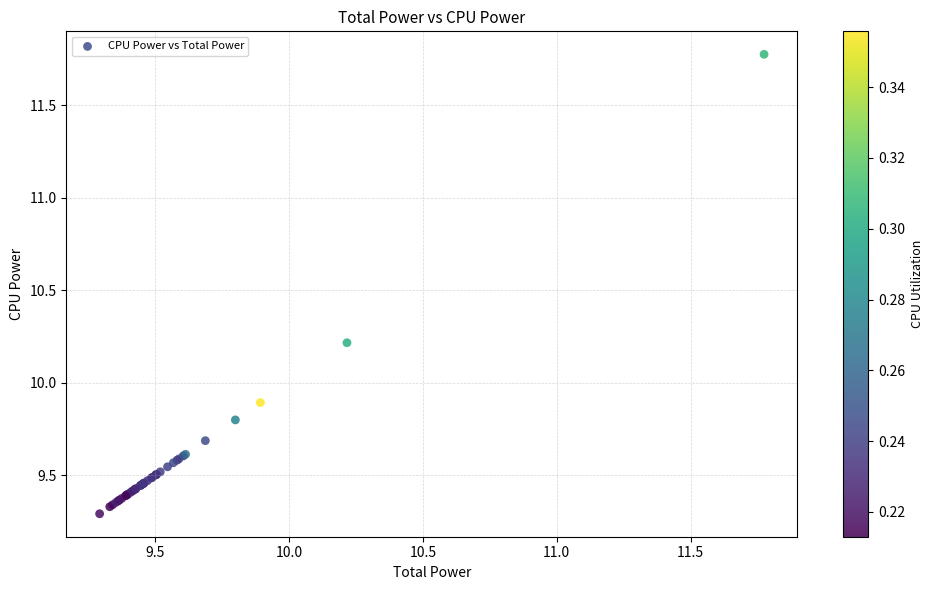

What Y value in the scatter plot is closest to 10?

9.9